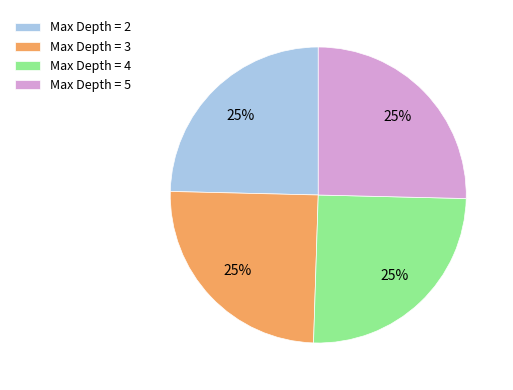

How many segments does this pie chart have?

4